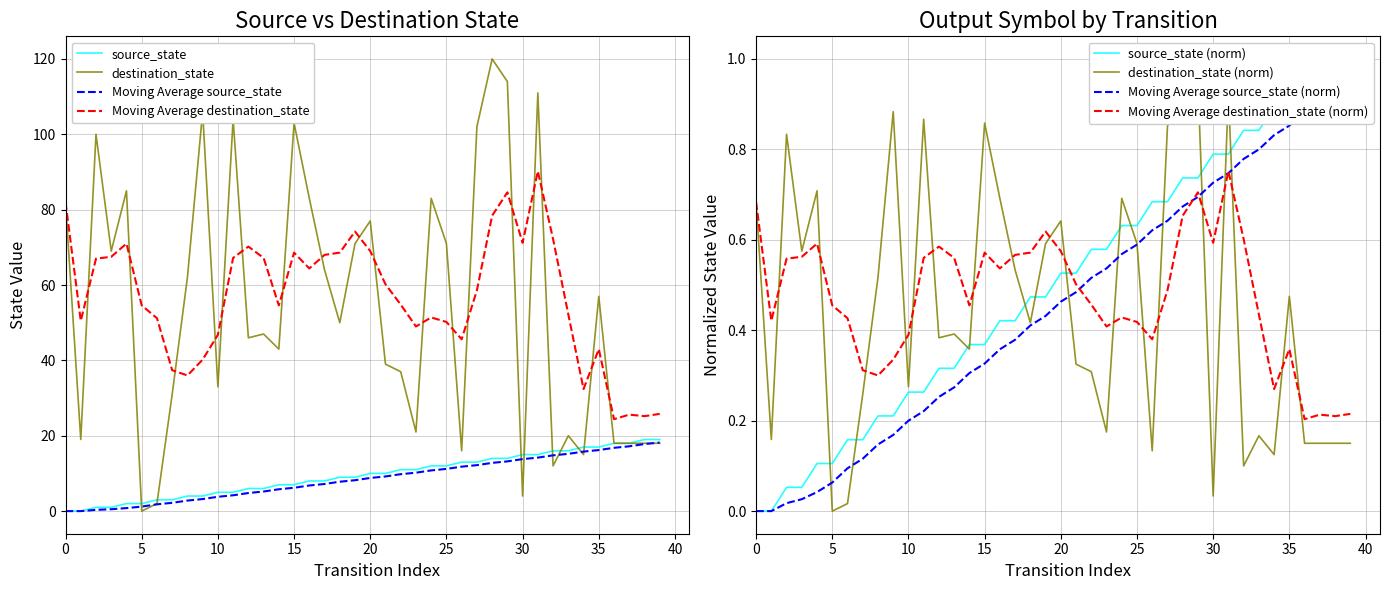

Is the value of destination_state at 28 greater than the value of source_state at 37?

Yes